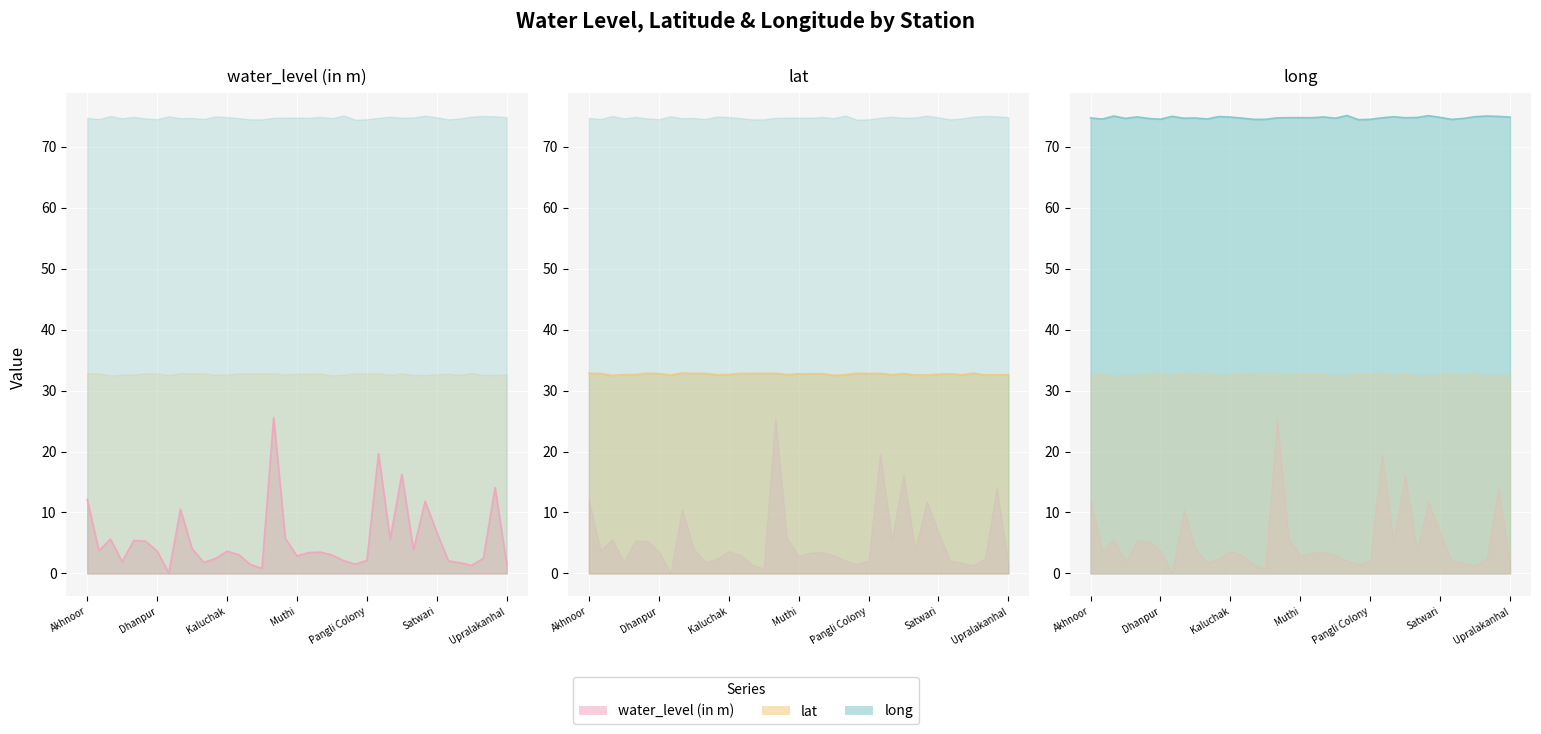

True or false: lat has a value of 18.9 at Pangli Colony.

False